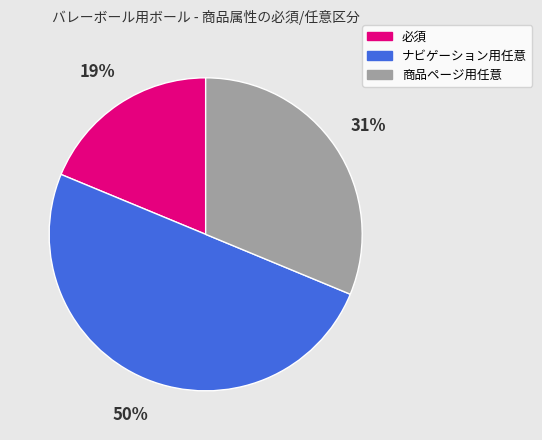

Is it true that 商品ページ用任意 is 31% of the pie?

True